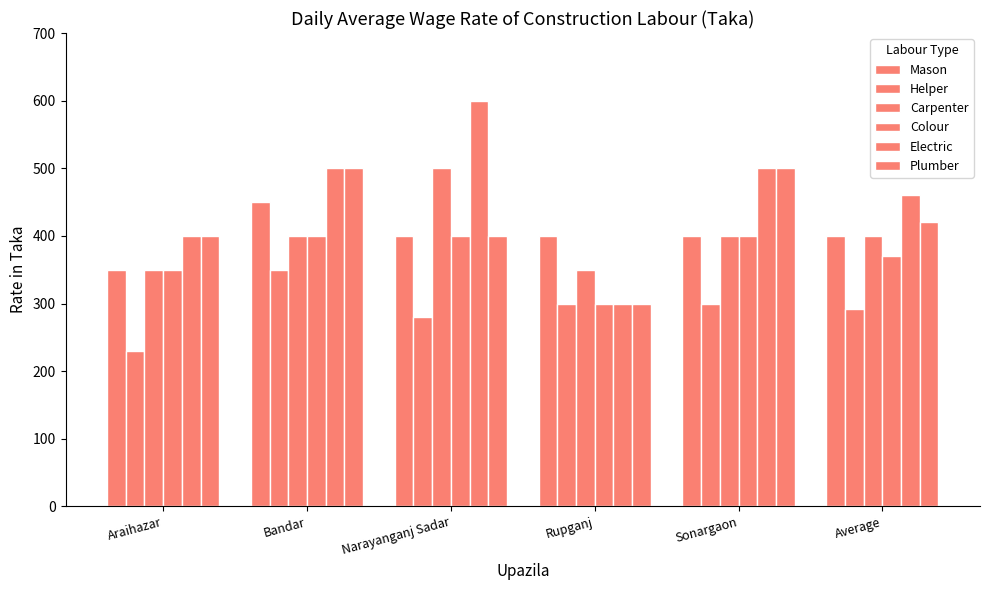

Are the bars horizontal?

No